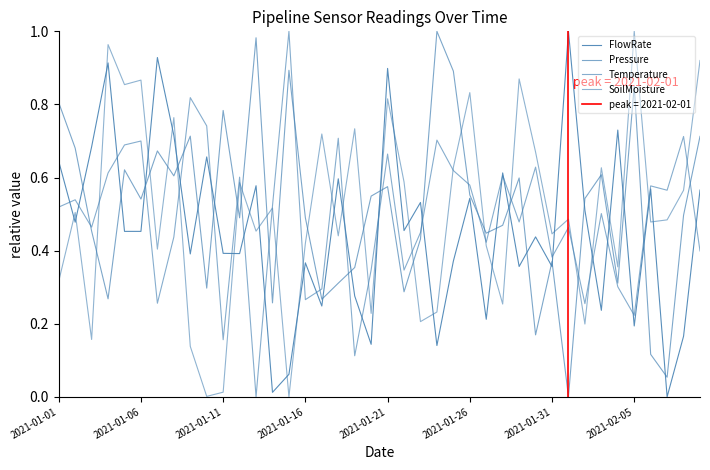

At which label is Pressure closest to 0?

31